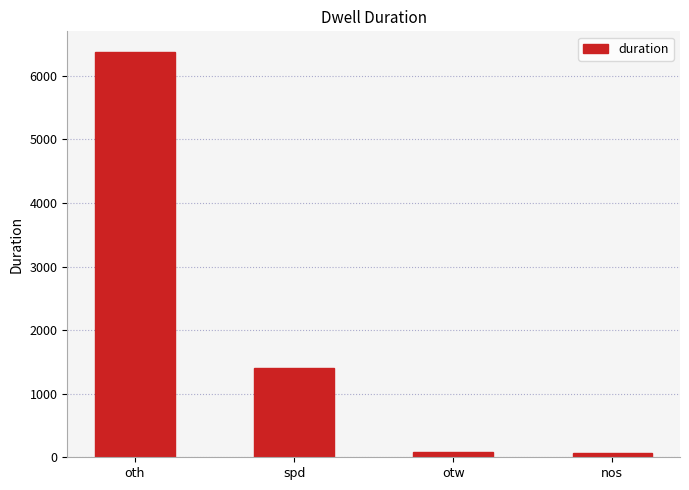

How many categories are shown in the chart?

4